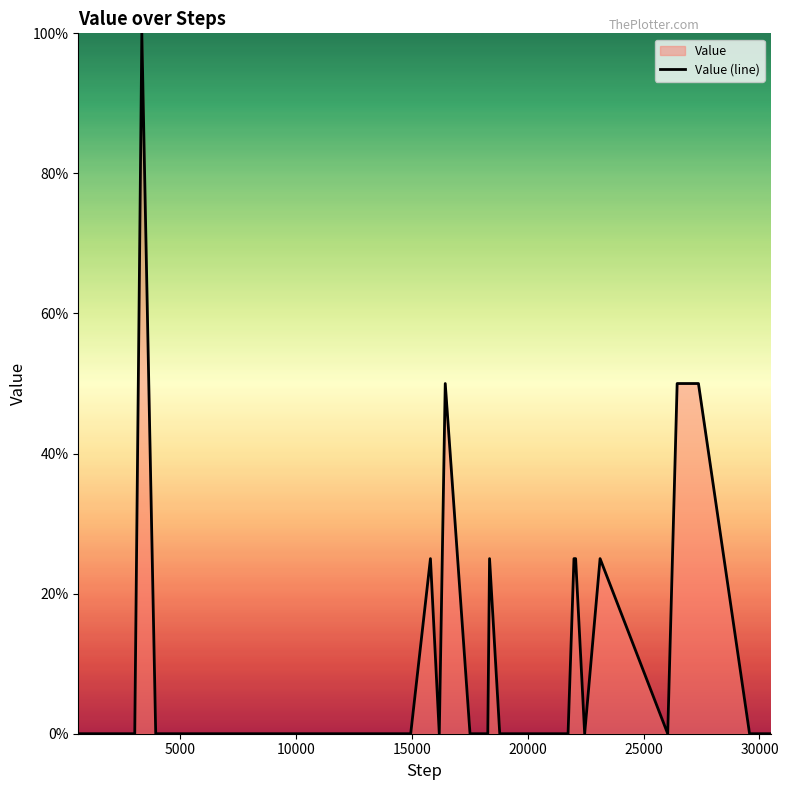

What is the maximum value shown in the chart?

100